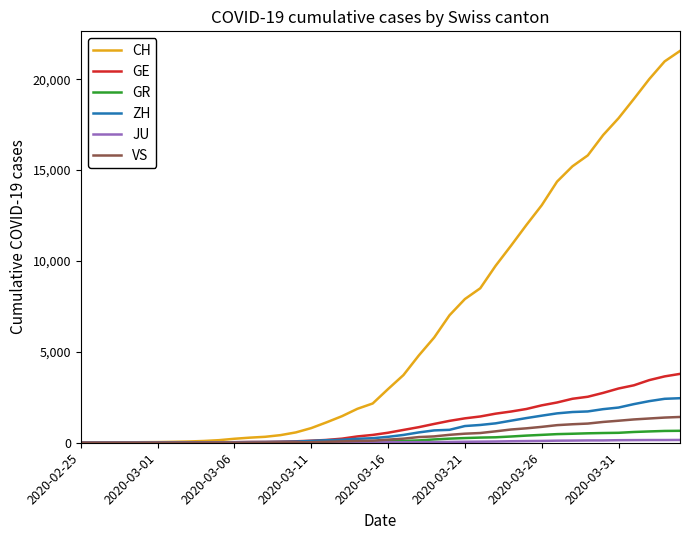

What is the maximum value shown in the chart?

21554